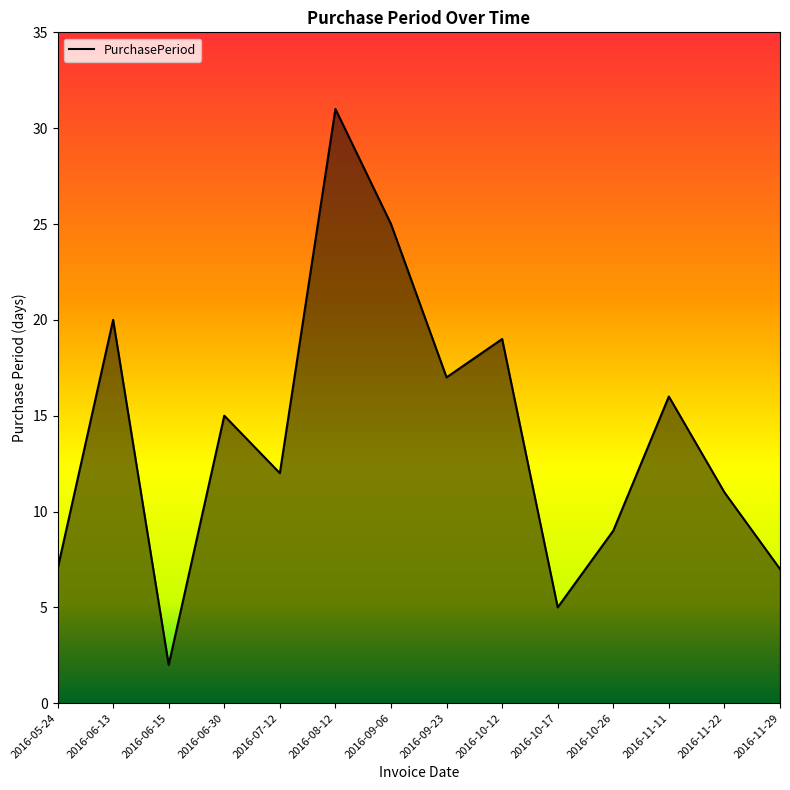

How many lines are shown in the chart?

1